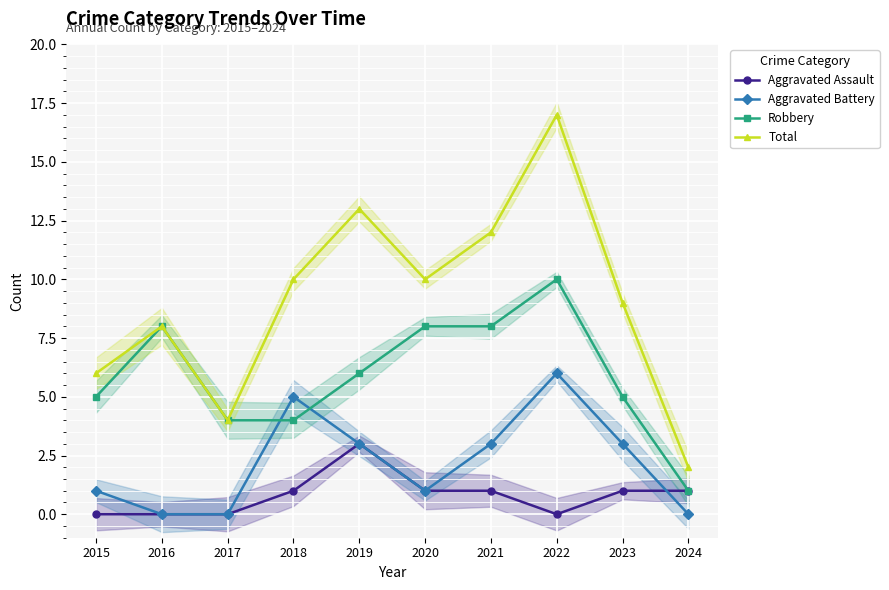

What is the highest value of the Total series?

17